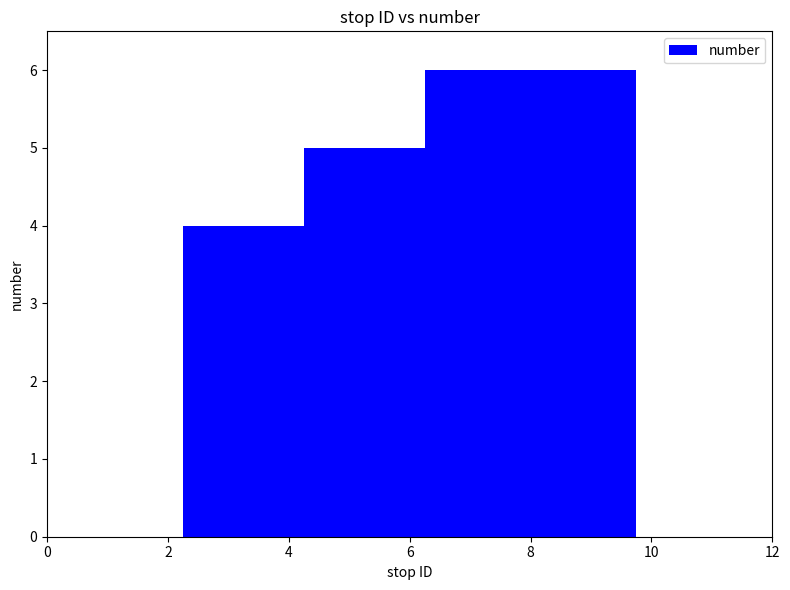

How many distinct data groups are displayed?

1